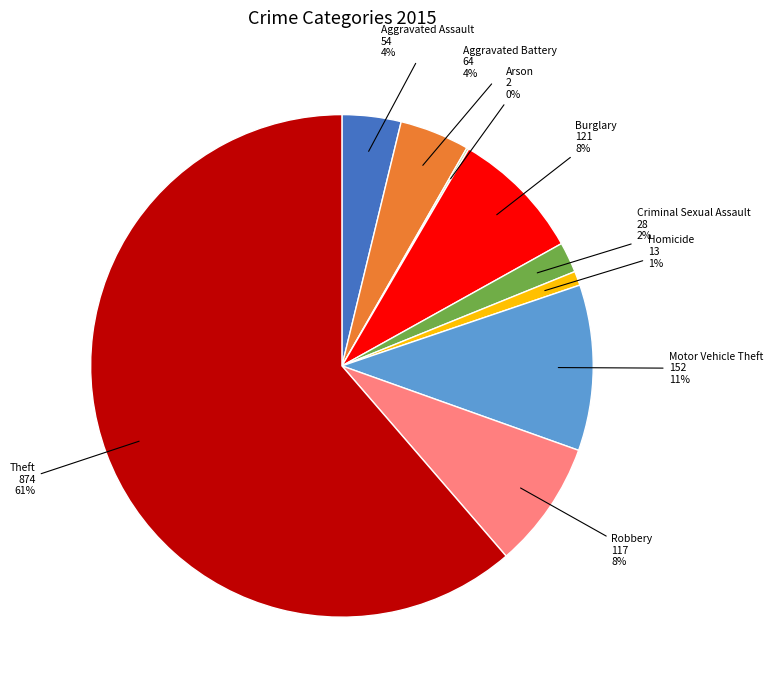

To the nearest percent, what is the combined percentage of Homicide and Robbery?

9%